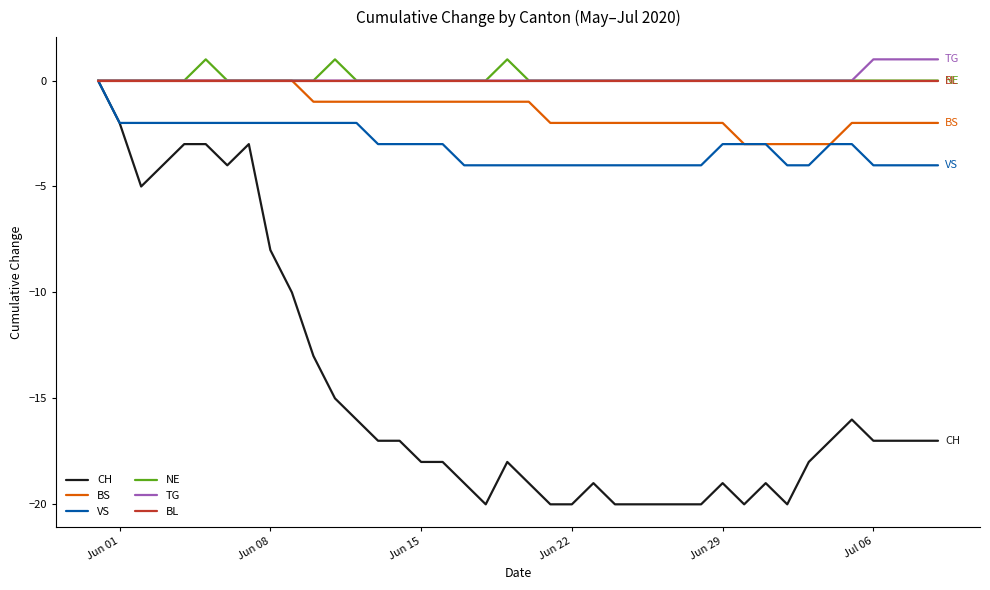

Which series has the widest spread of values?

CH